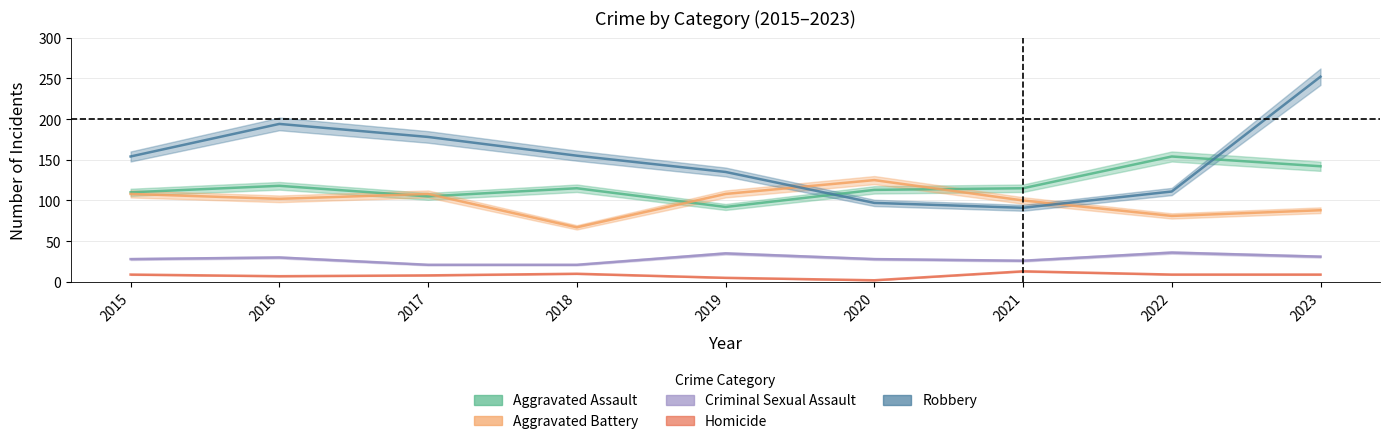

How many values in the Robbery series are below 154?

4